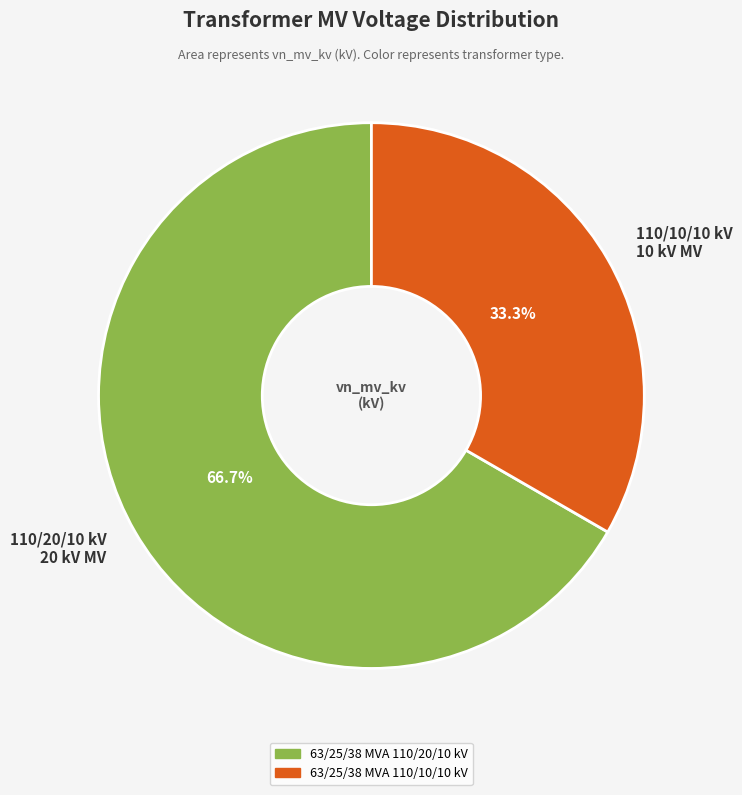

Which slice represents more than half of the pie?

110/20/10 kV 20 kV MV